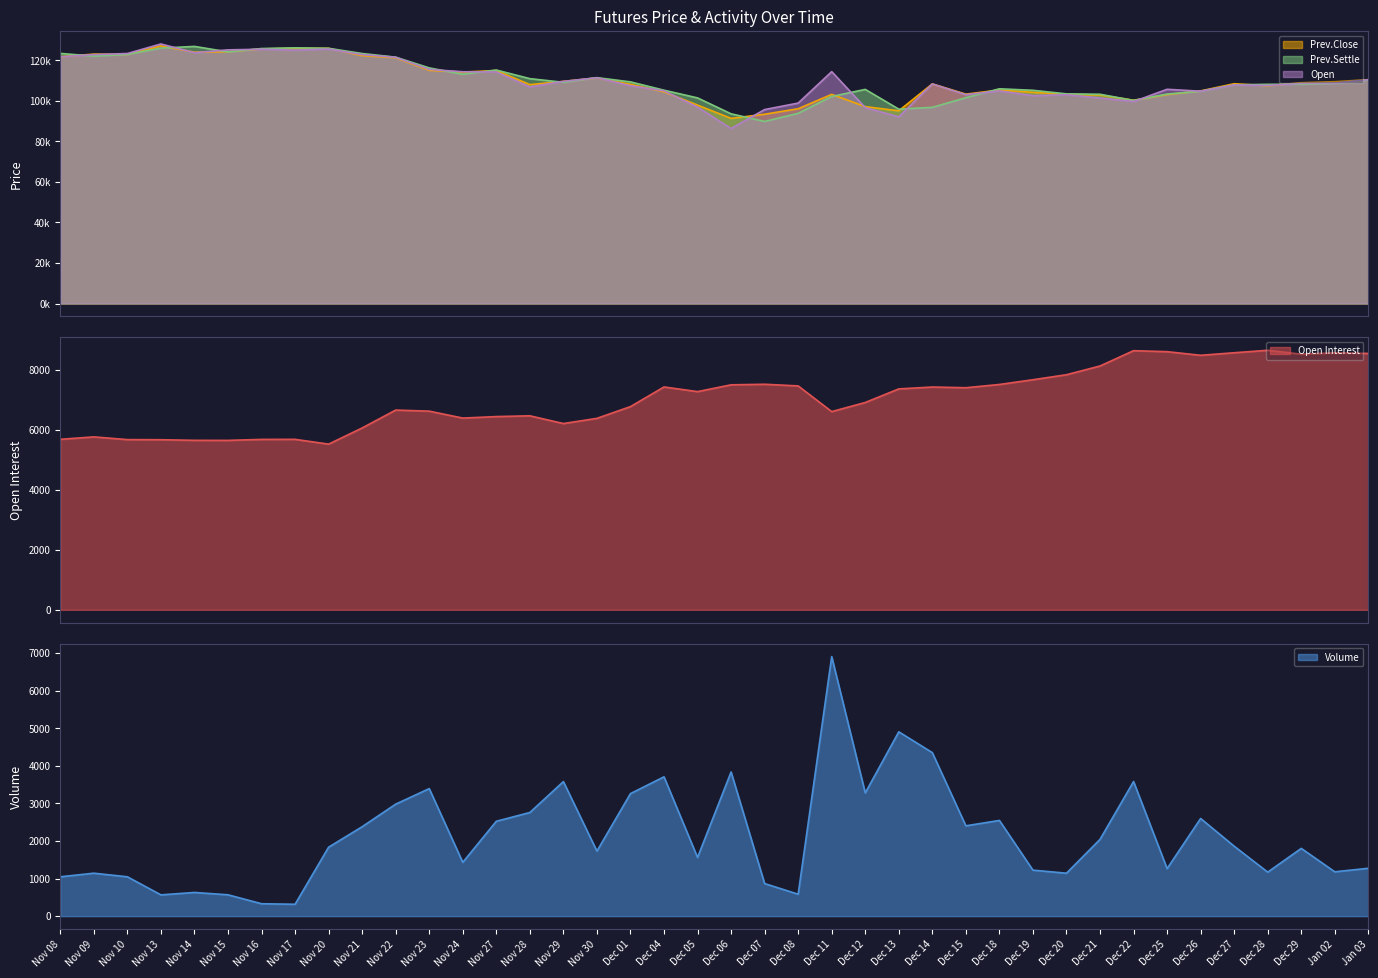

What position from the left is Nov 21?

10